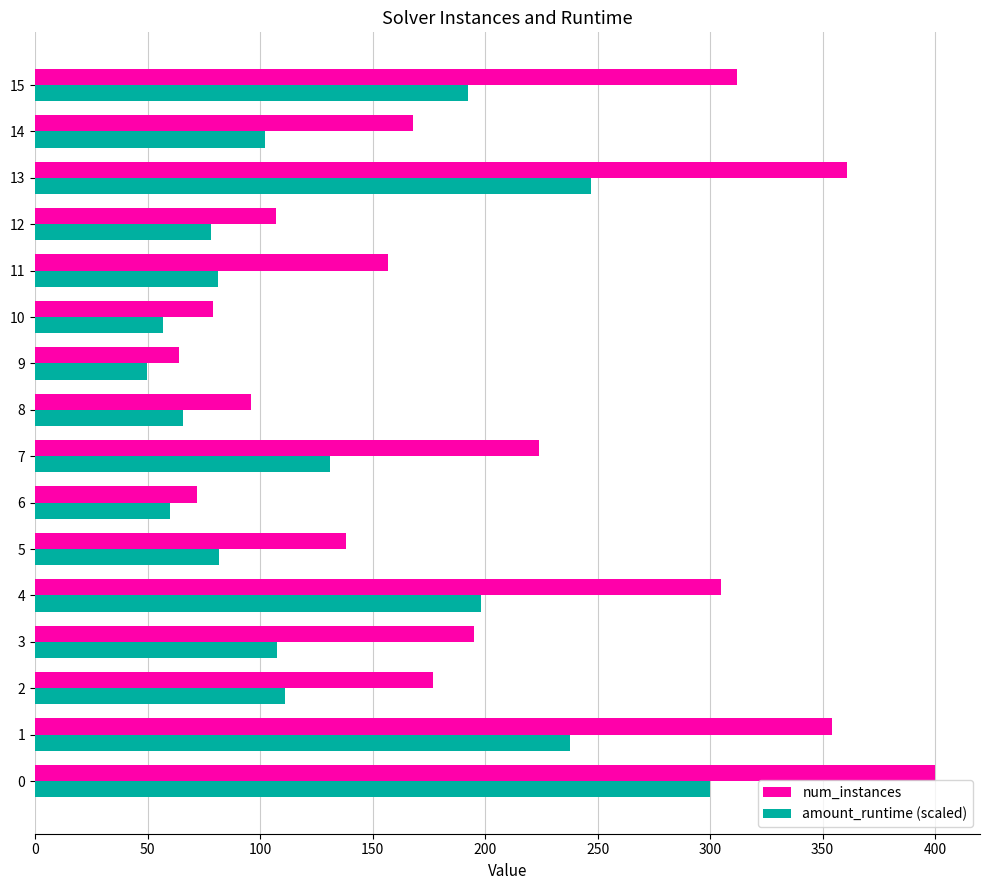

The value of amount_runtime (scaled) at 13 is 247.1. True or false?

True